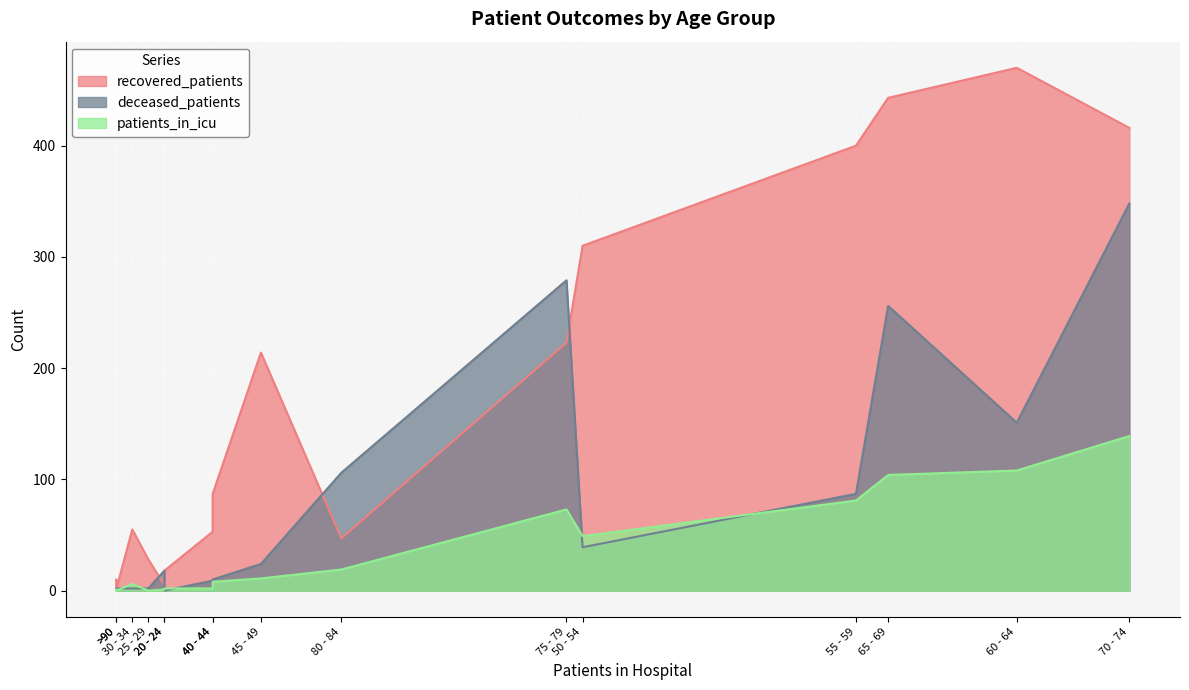

Rank the series by their average value, from highest to lowest.

recovered_patients, deceased_patients, patients_in_icu